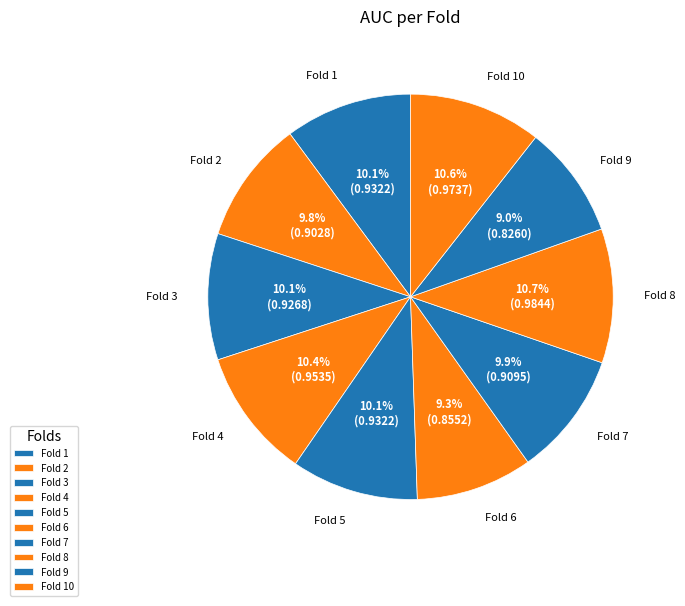

To the nearest percent, what is the average slice percentage?

10%